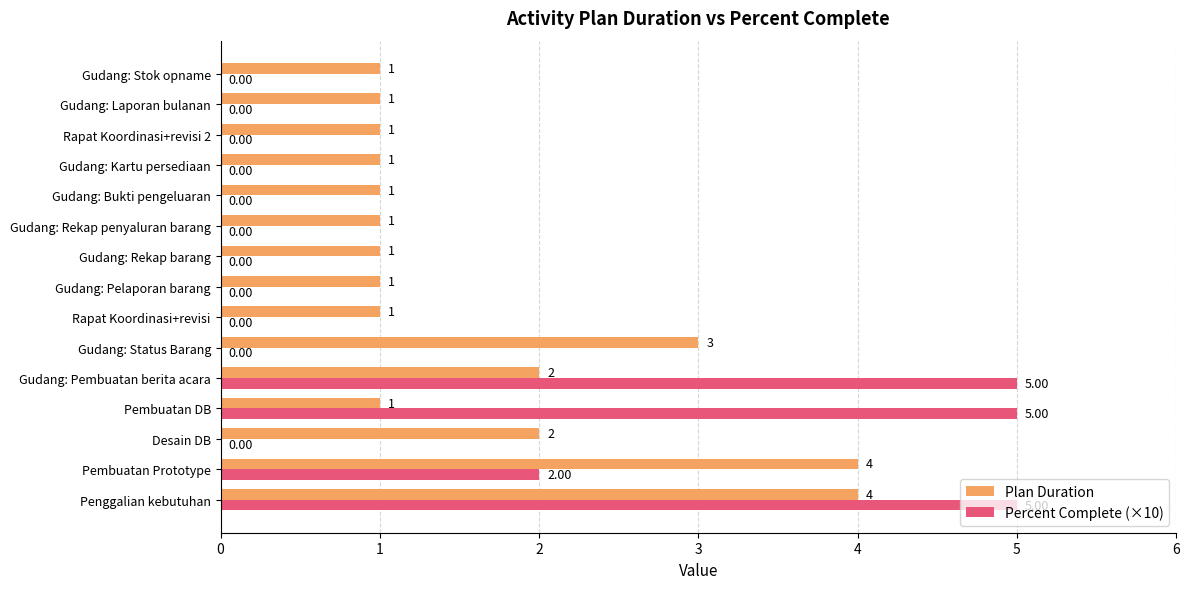

What is the average value of the Percent Complete (×10) series?

1